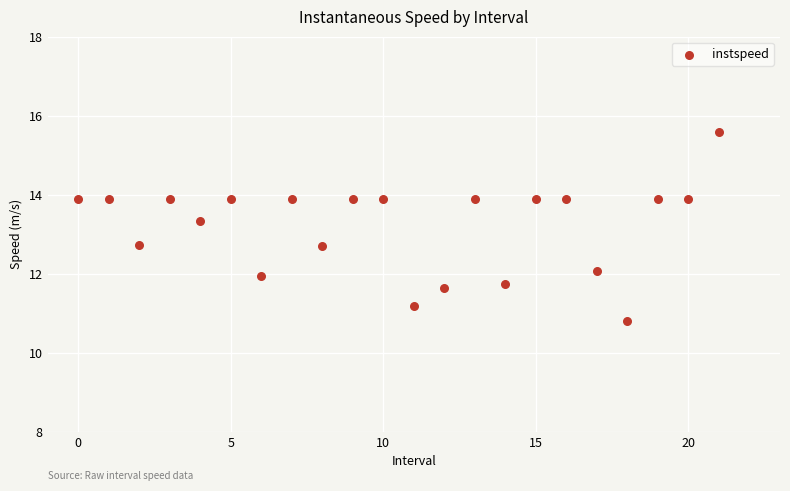

What is the range of Y values (max minus min)?

4.8